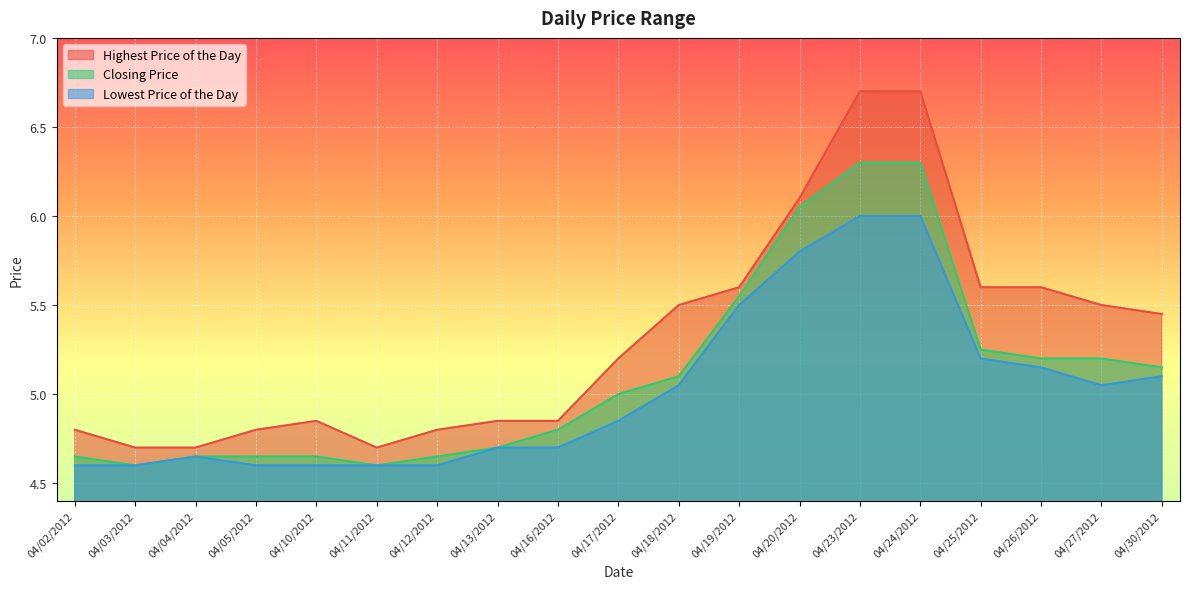

At which label does Highest Price of the Day first exceed 5?

04/17/2012